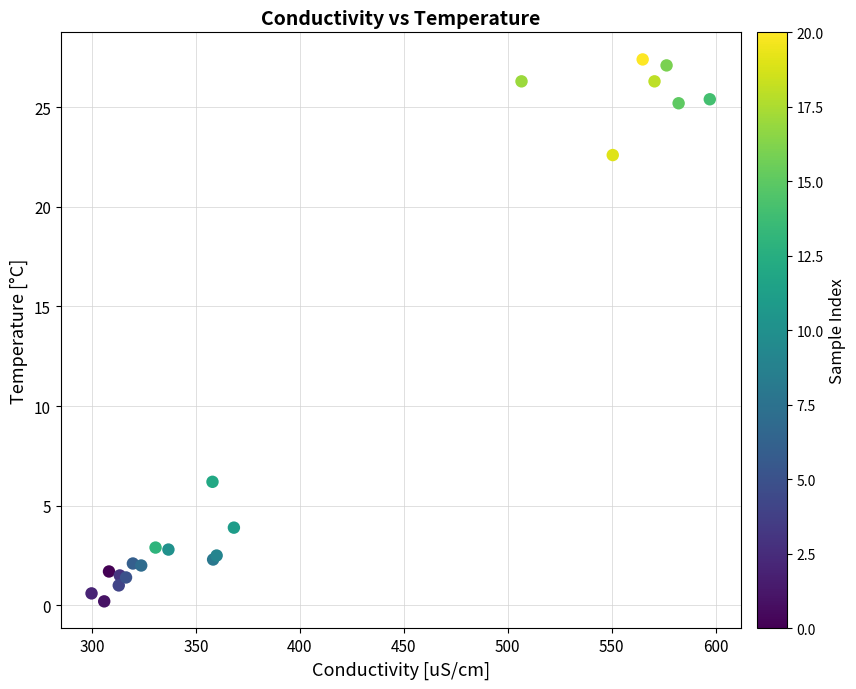

What Y value in the scatter plot is closest to 13?

6.2